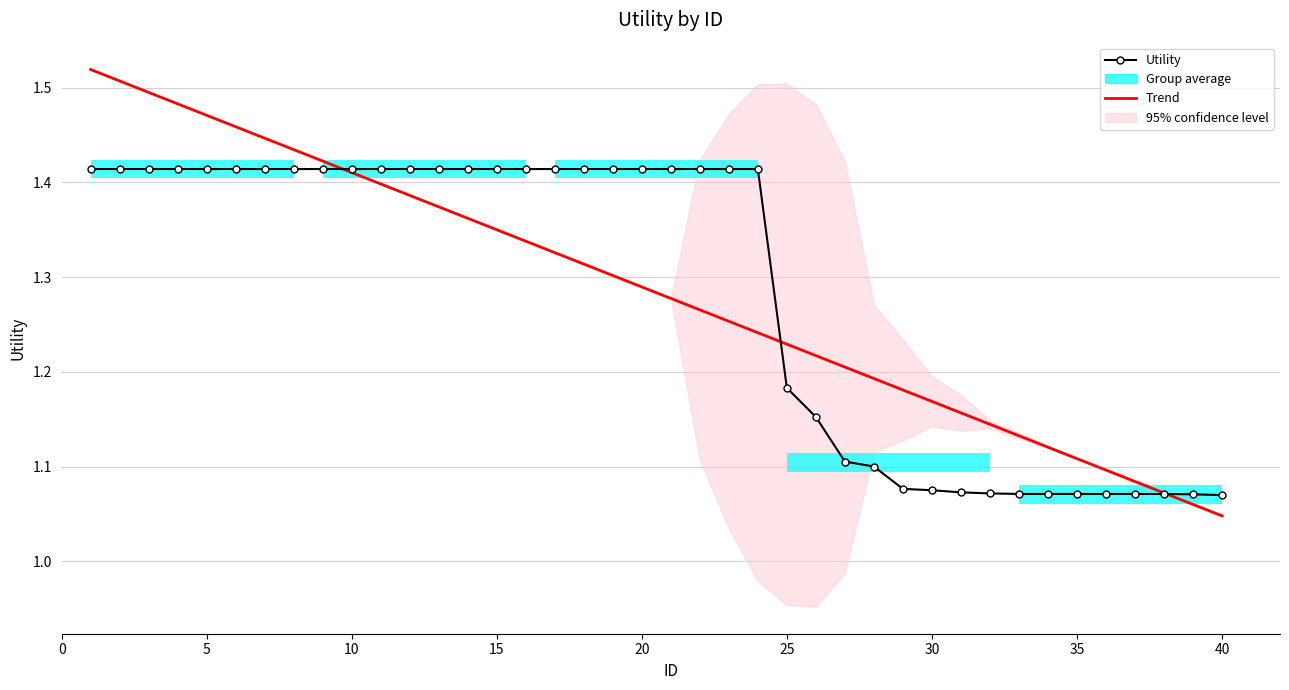

What is the highest value of the Trend series?

1.5